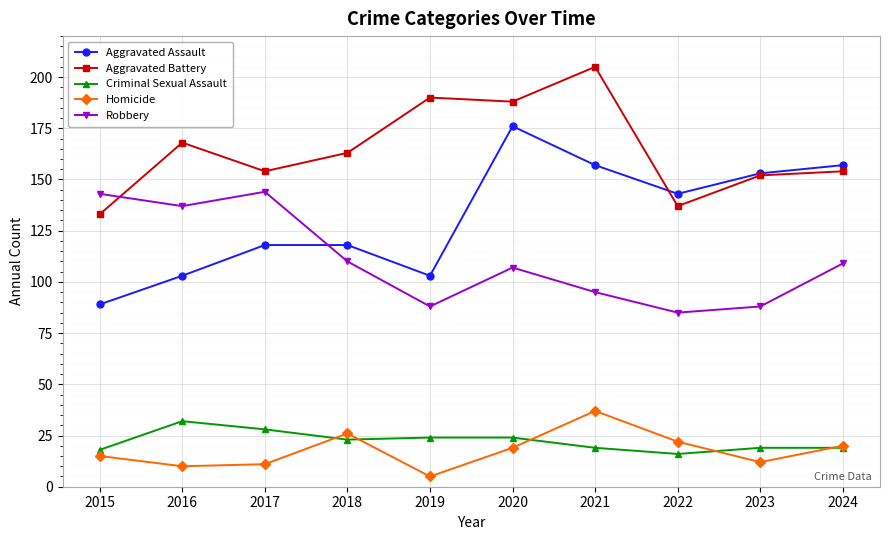

Where do Homicide and Criminal Sexual Assault first cross each other?

2017 and 2018